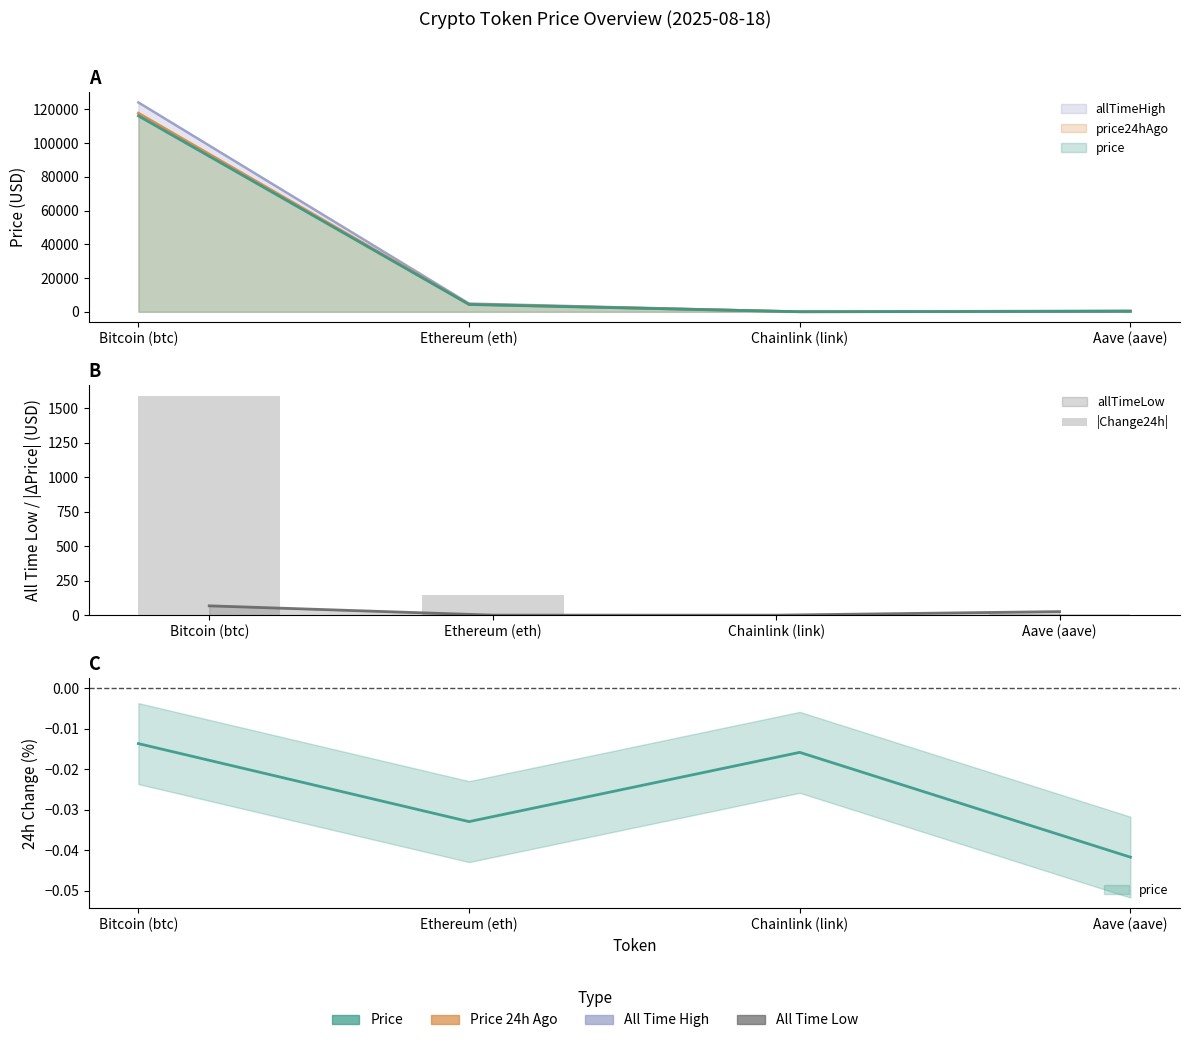

List the labels in order of value, largest first.

Bitcoin (btc), Ethereum (eth), Aave (aave), Chainlink (link)